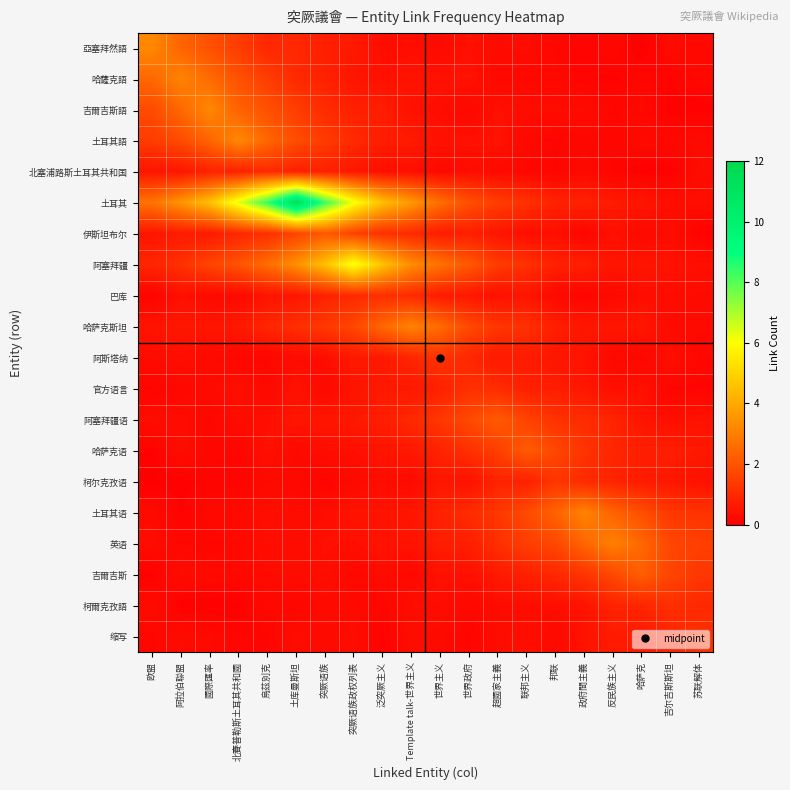

Which has a higher value, 邦联 or 反民族主义?

反民族主义